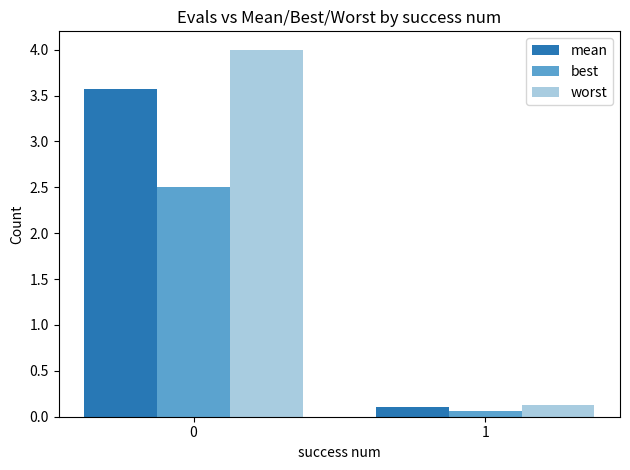

What is the value of the best bar at the 1st from the left?

2.5